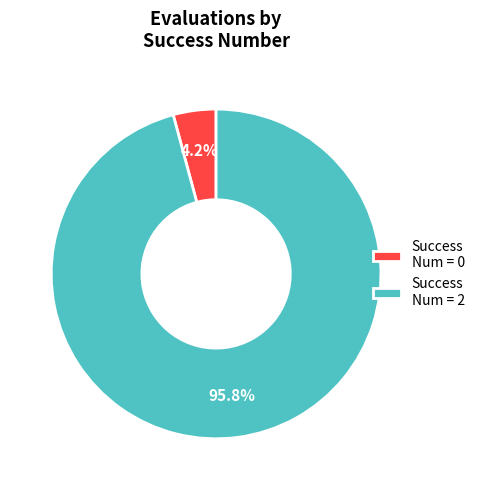

Which slice is the largest?

Success Num = 2